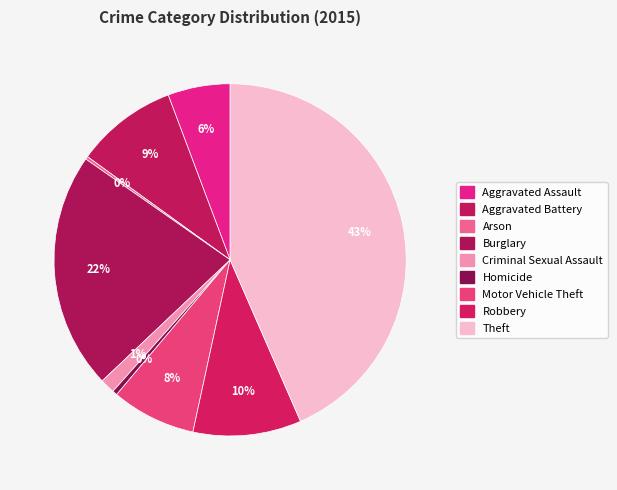

How many slices are in this pie chart?

9